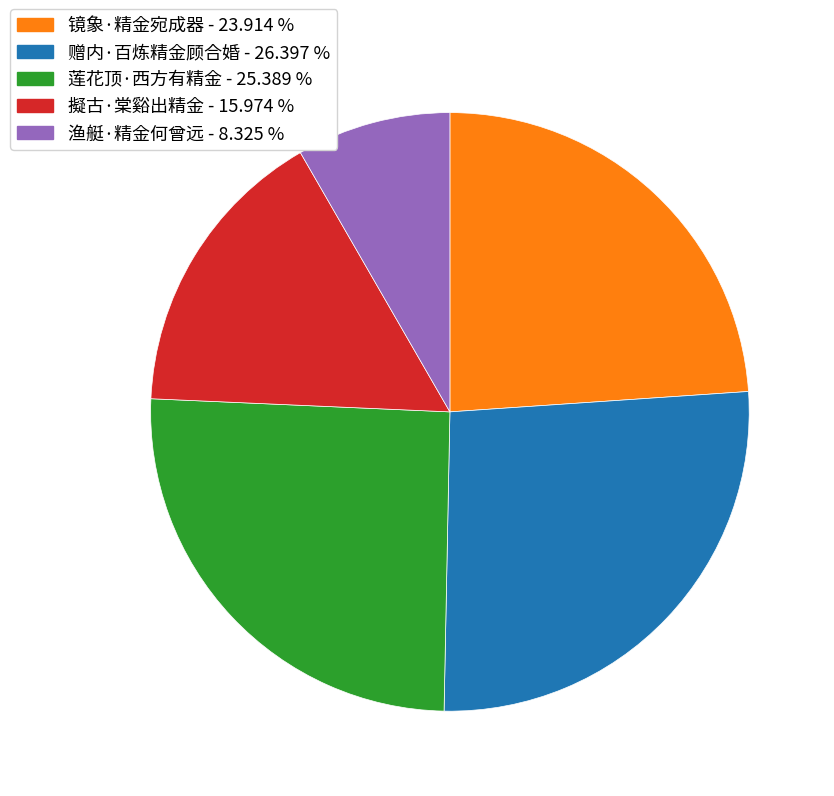

How many segments does this pie chart have?

5